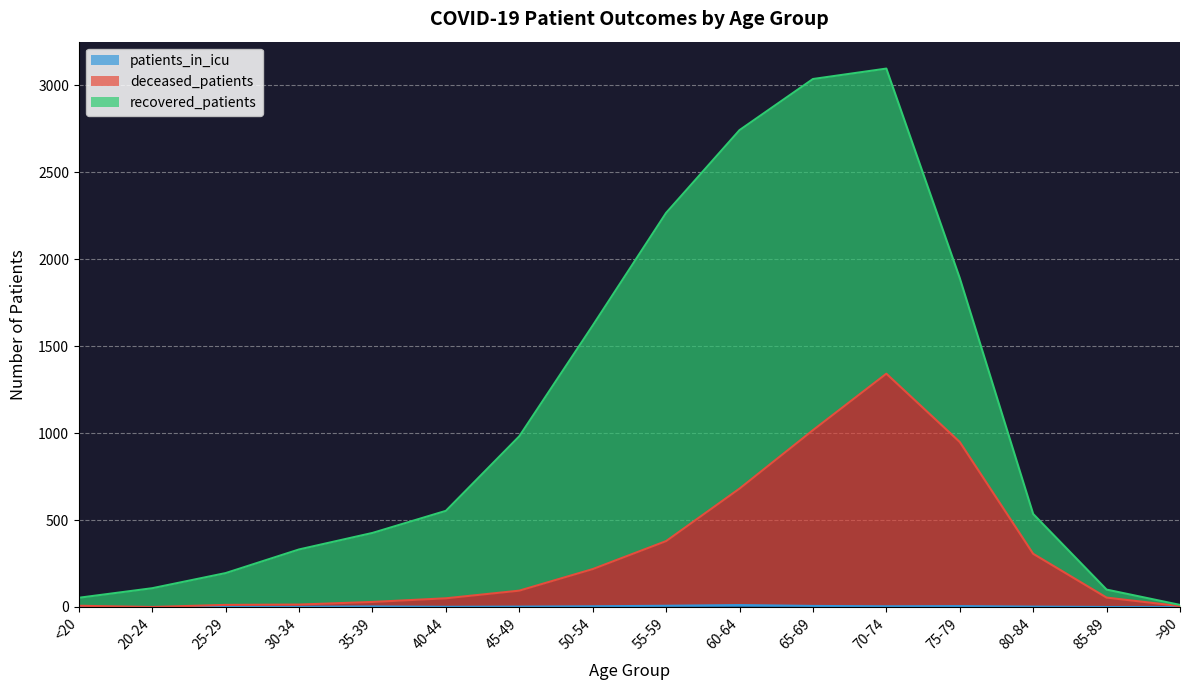

What is the difference between the second highest and second lowest values in the patients_in_icu series?

7